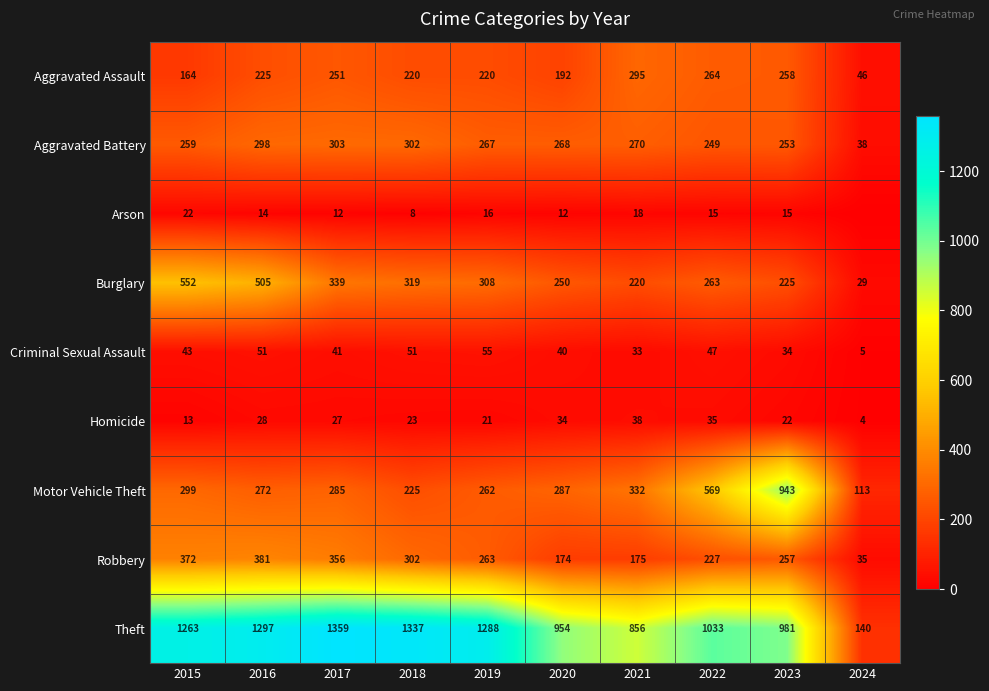

What is the maximum value shown in the chart?

1359